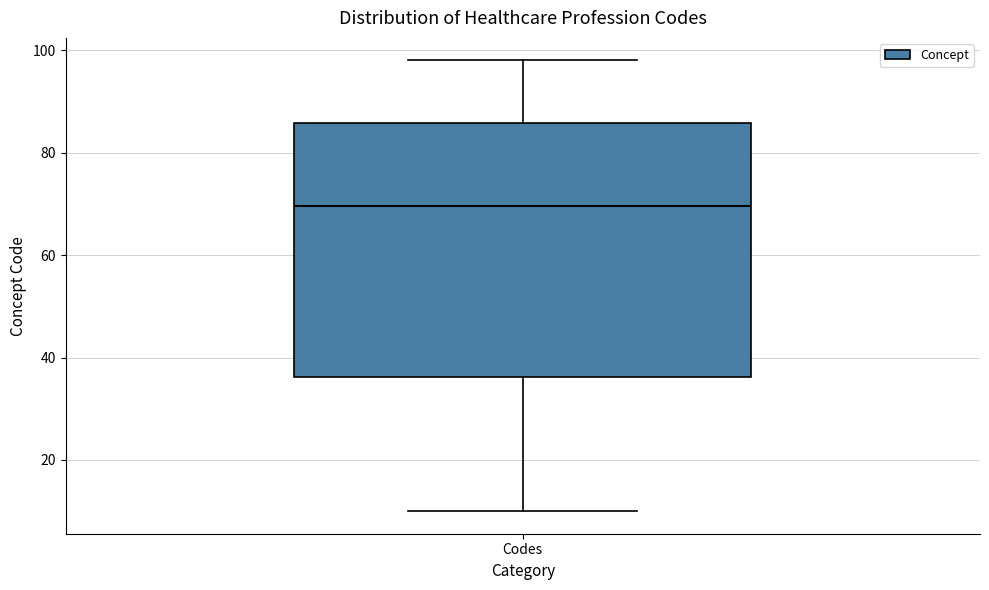

Read this box plot against the y-axis: the position of the median line, the range covered by the box, and the ends of both whiskers. The values are not printed on the chart, so give them approximately, as read against the axis.

median 70, box 36 to 86, whiskers 10 to 98